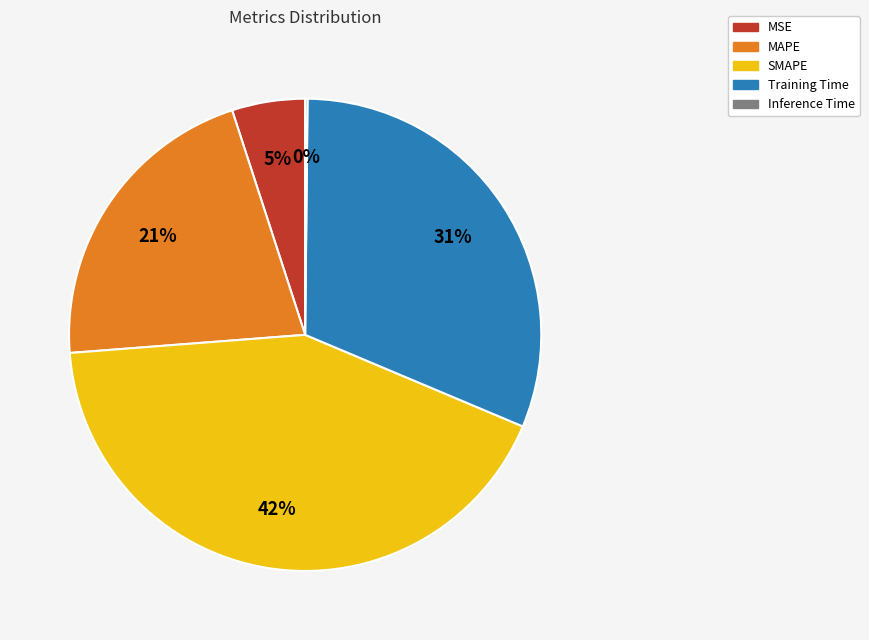

Combined, do Training Time and MSE account for over 50%?

No